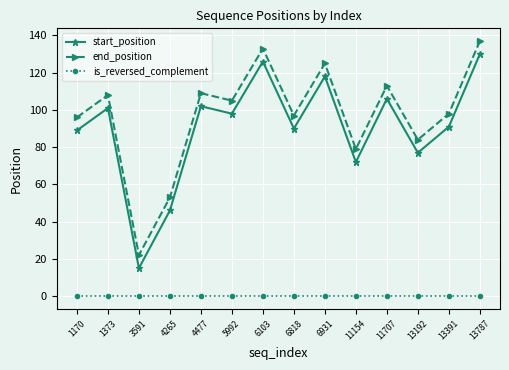

Rank the series by their maximum value, from lowest to highest.

is_reversed_complement, start_position, end_position